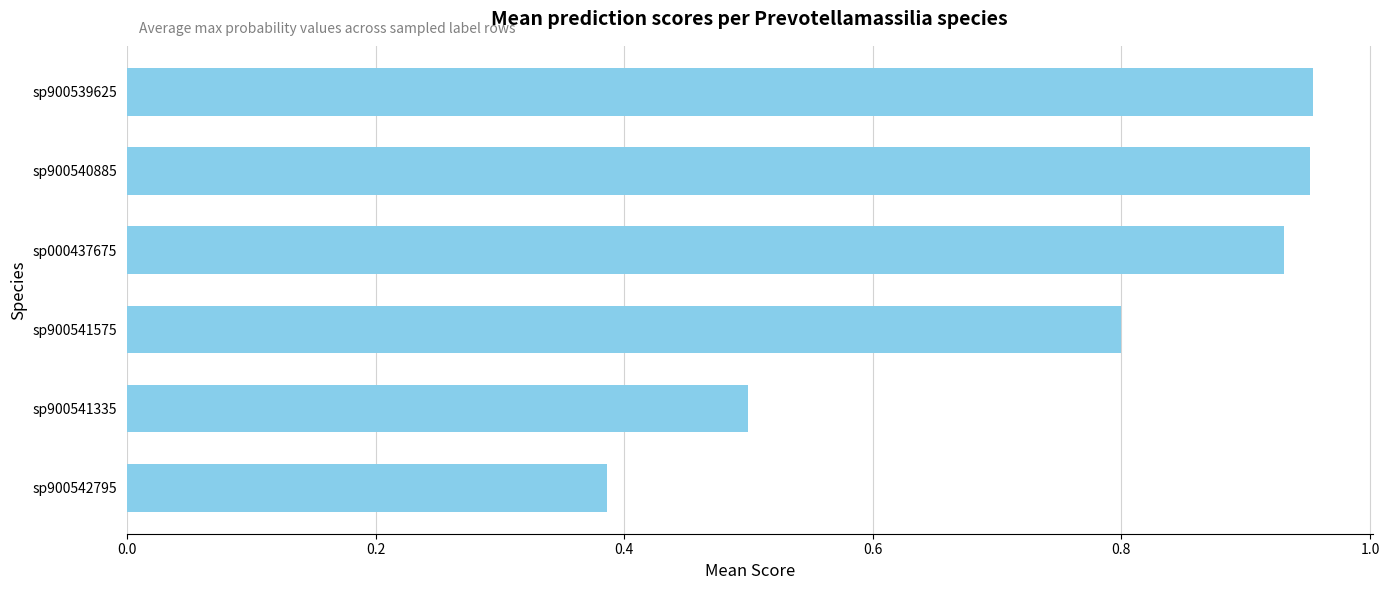

What is the change in value from sp900541335 to sp000437675?

+0.4